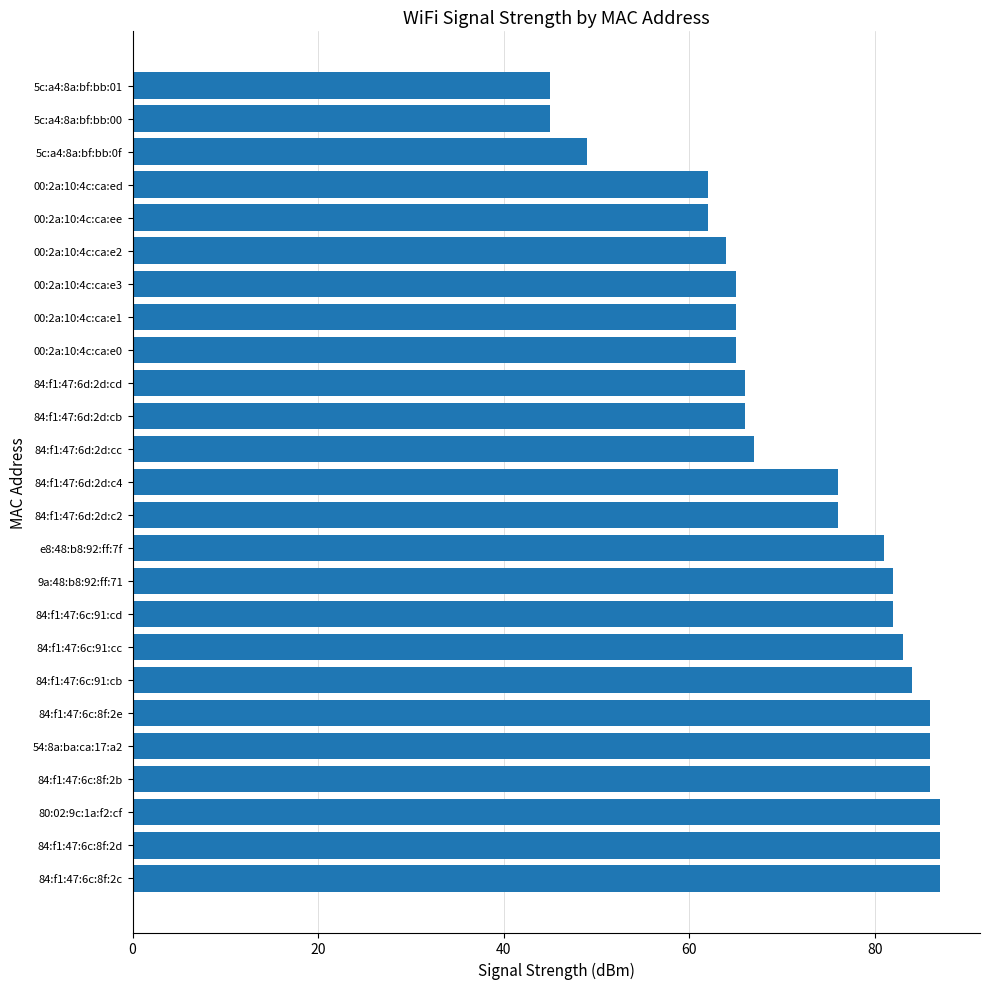

Is it true that the value at 84:f1:47:6c:8f:2c is 33?

False